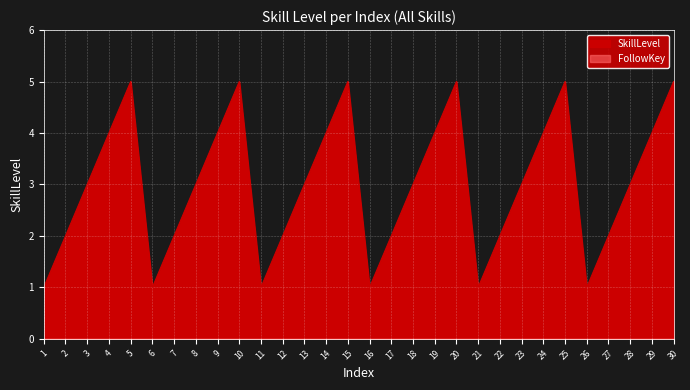

Rank the categories by value from lowest to highest.

1, 6, 11, 16, 21, 26, 2, 7, 12, 17, 22, 27, 3, 8, 13, 18, 23, 28, 4, 9, 14, 19, 24, 29, 5, 10, 15, 20, 25, 30